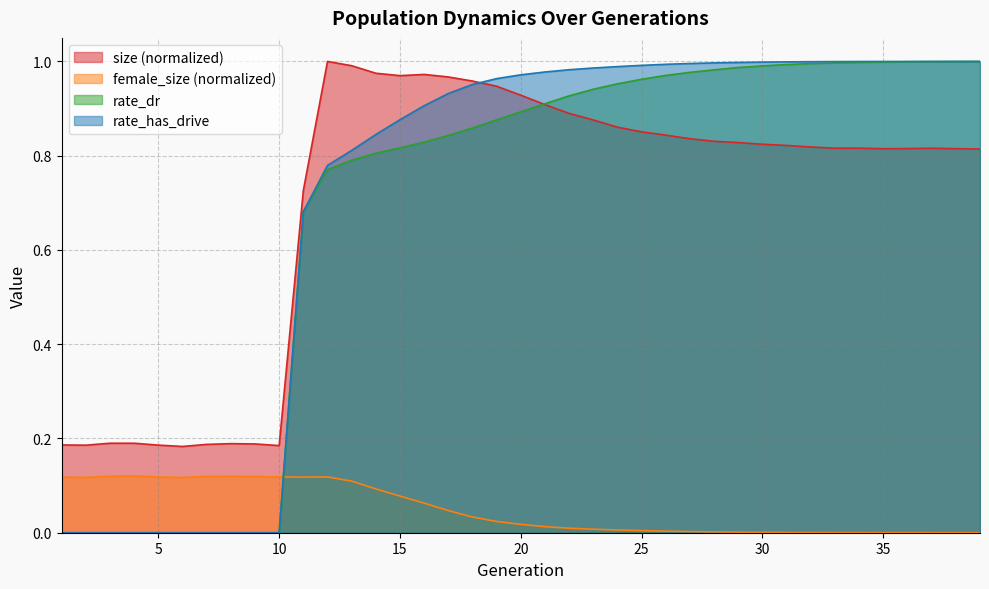

The value of size at 17 is 1.7. True or false?

False